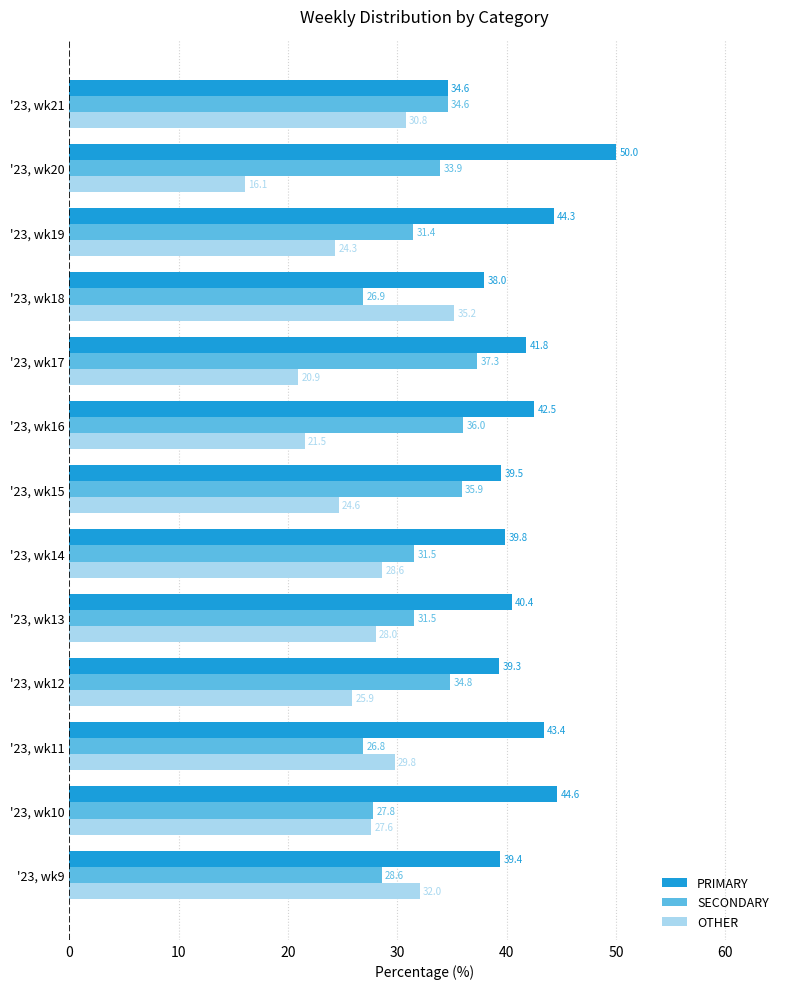

Which series has the largest total across all categories?

PRIMARY